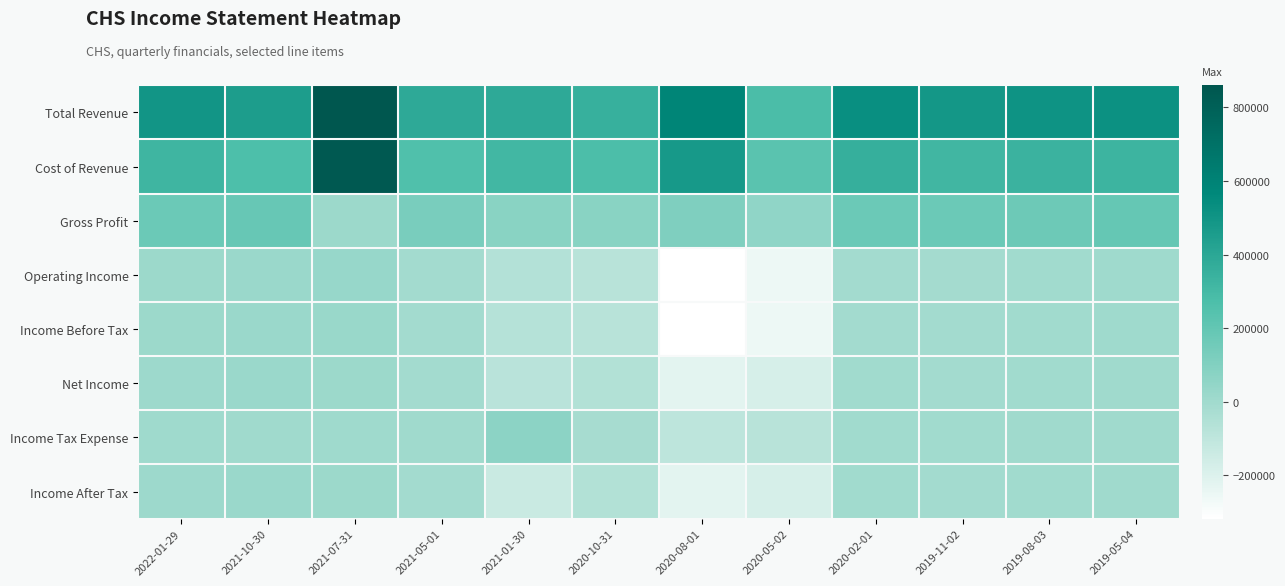

Rank the series by their maximum value, from highest to lowest.

Total Revenue, Cost of Revenue, Gross Profit, Income Tax Expense, Operating Income, Income Before Tax, Income After Tax, Net Income